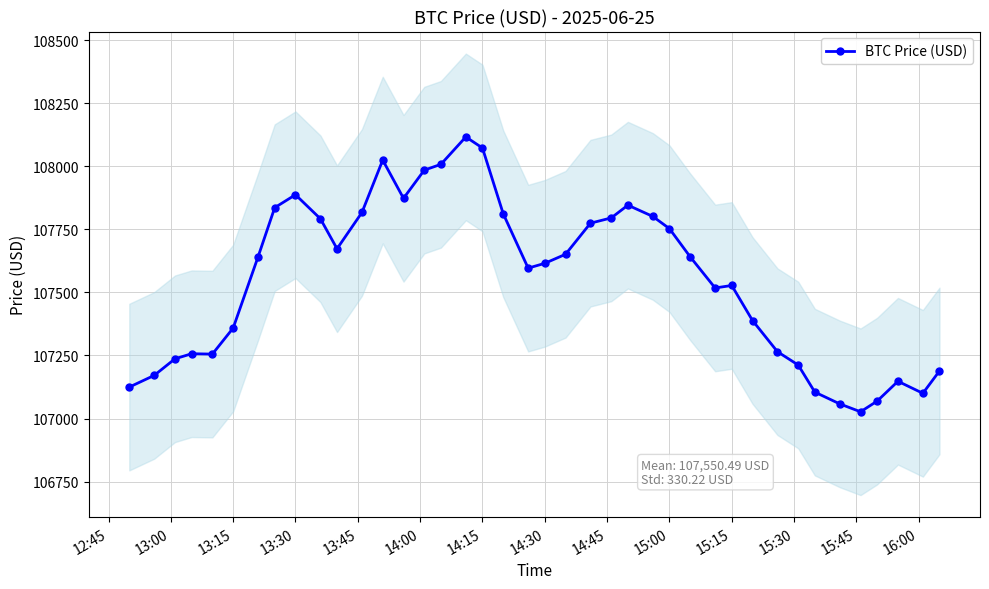

The value of BTC Price (USD) at 15:15 is 107527.5. True or false?

True